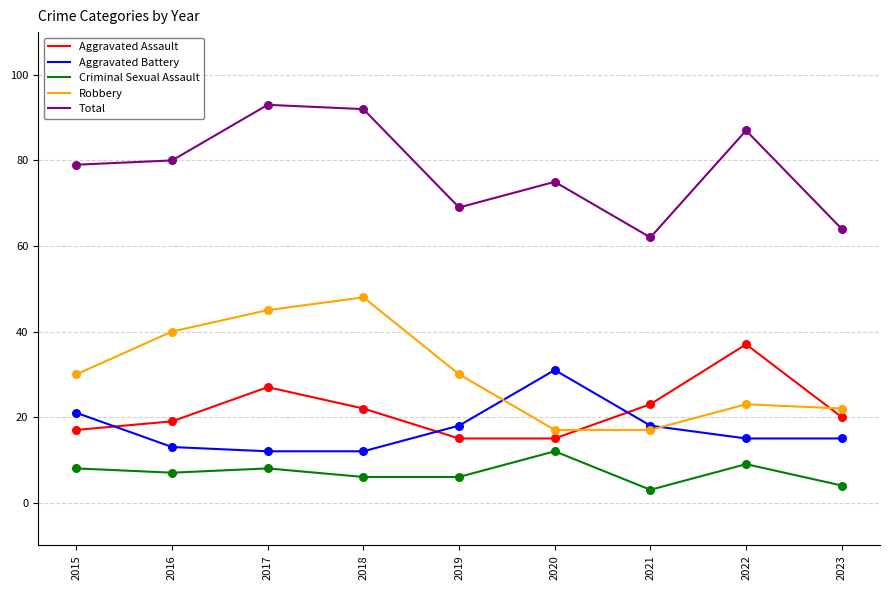

At how many categories does at least one series exceed 27?

9